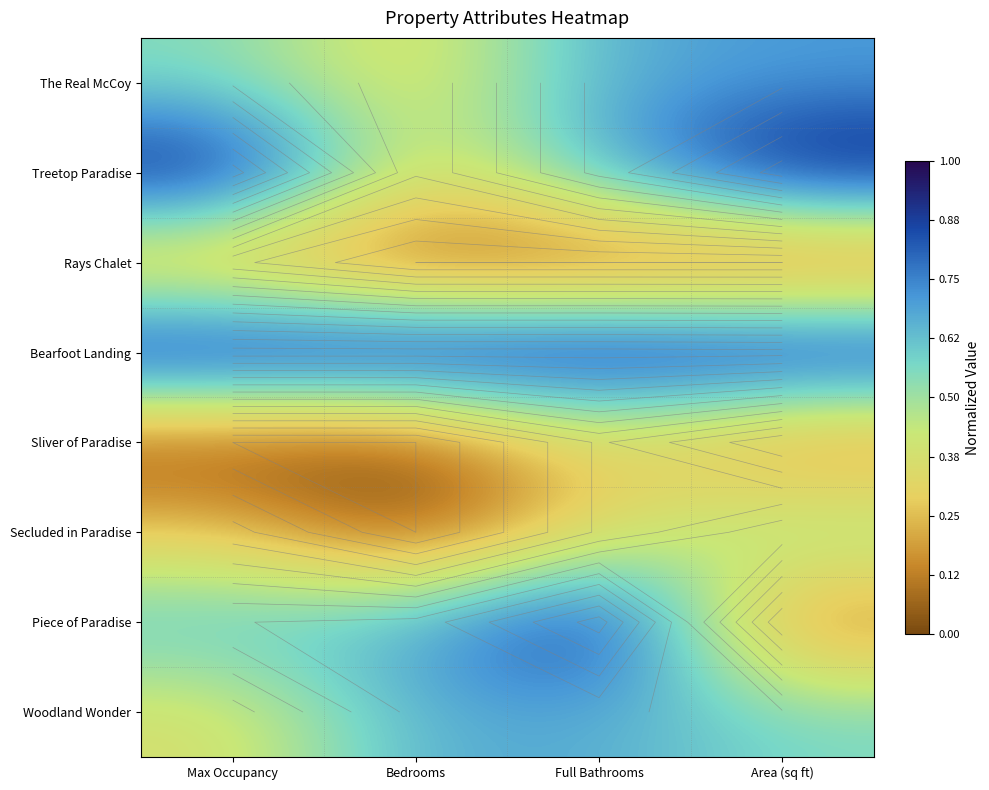

Between Max Occupancy and Full Bathrooms, which series saw the biggest shift?

Piece of Paradise